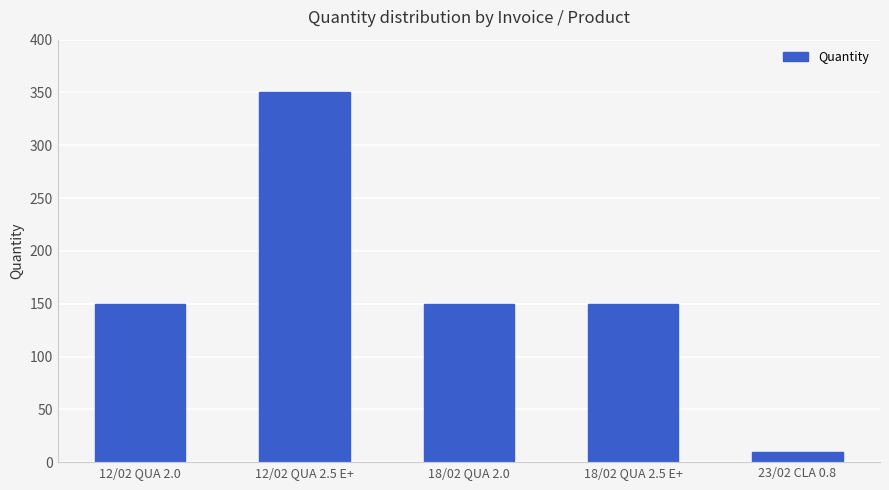

Which label corresponds to the largest value in the chart?

12/02 QUA 2.5 E+